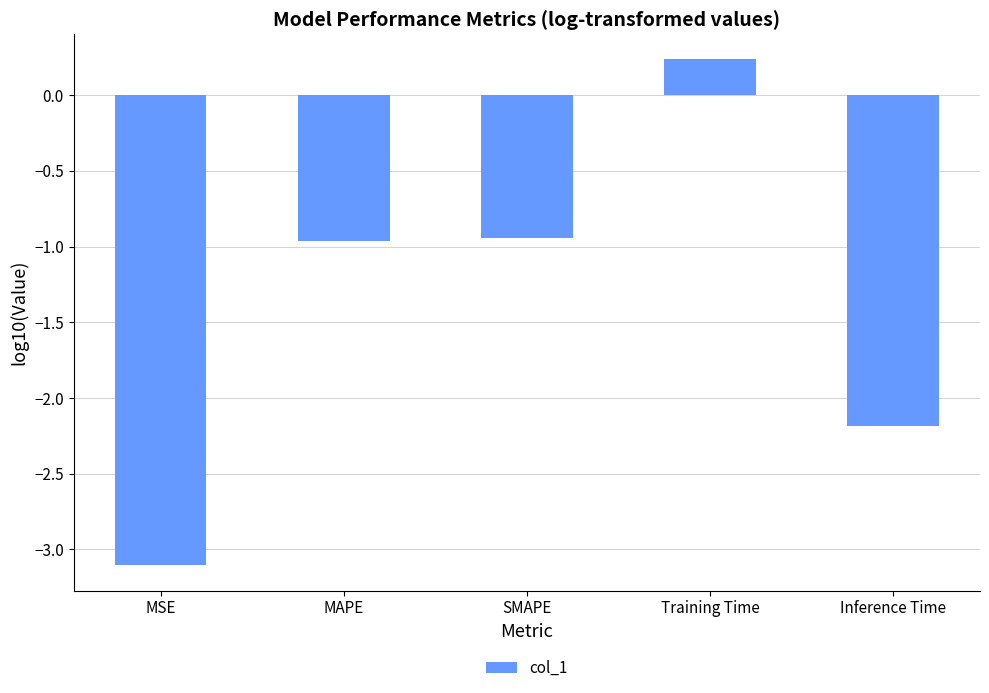

What is the label of the 4th bar from the right?

MAPE